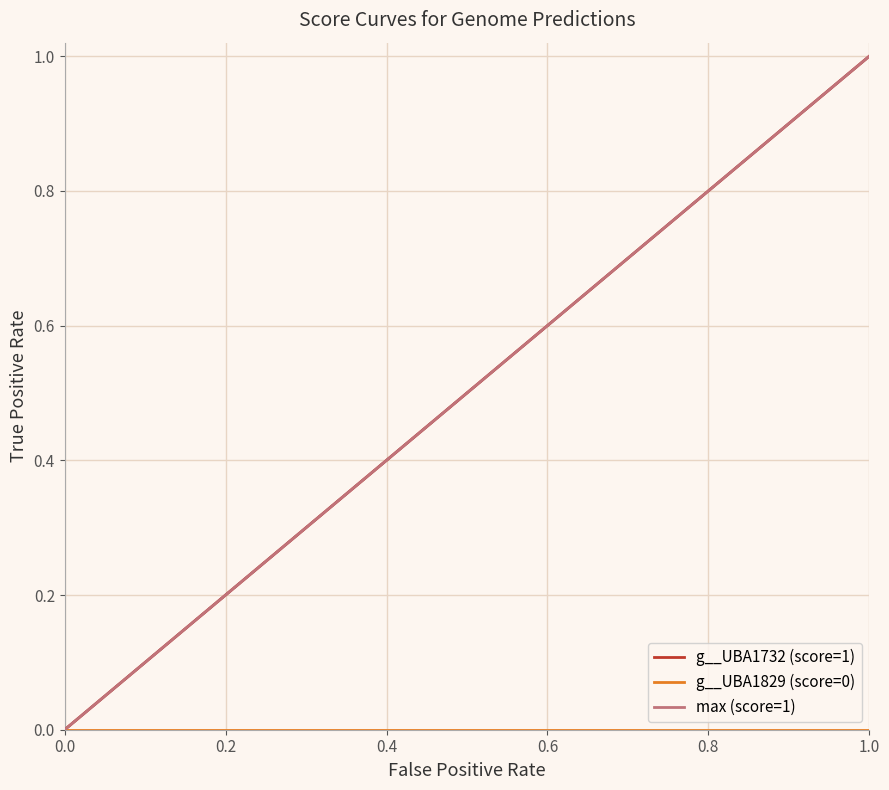

Which series has the largest range (max minus min)?

g__UBA1732 (score=1)